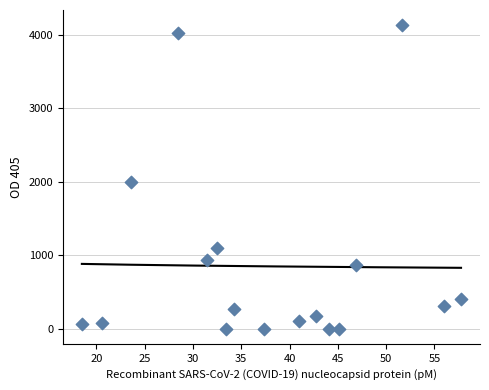

Between 37.375 and 32.5, which is larger?

32.5